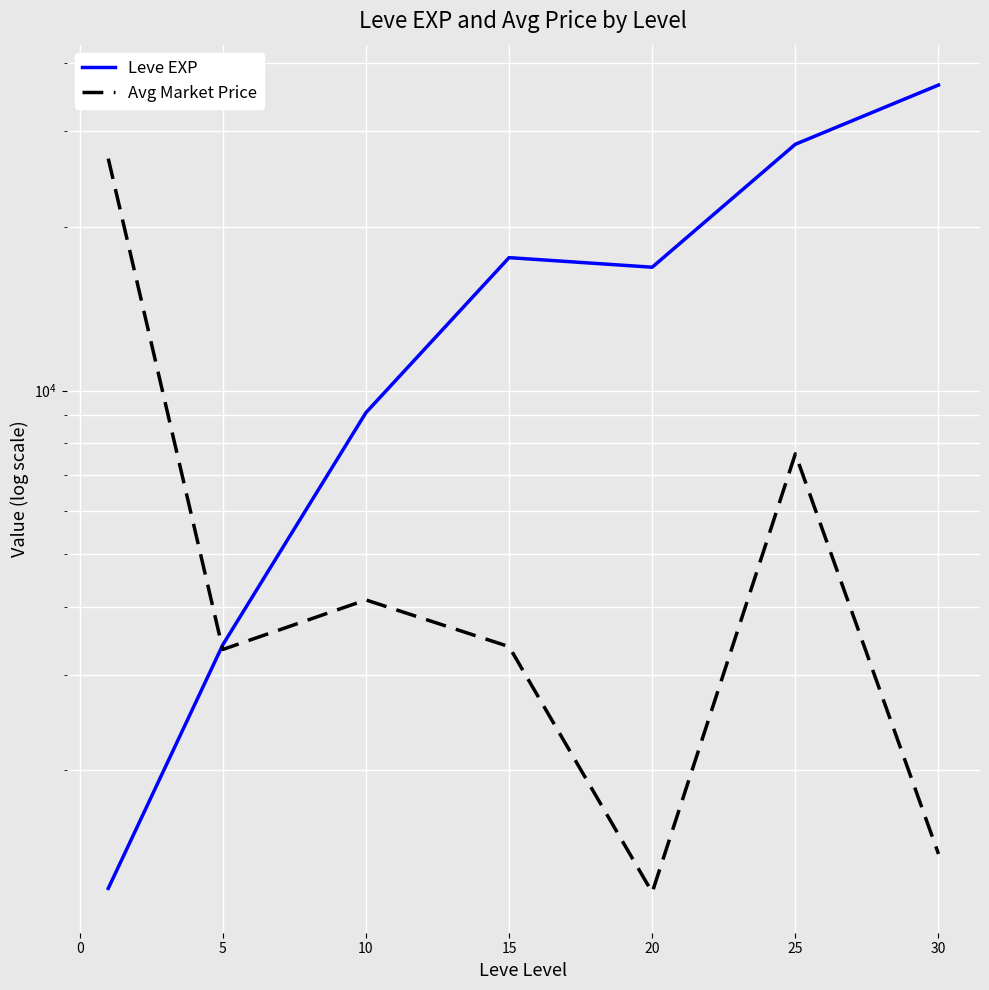

How many times do Leve EXP and Avg Market Price cross each other?

1